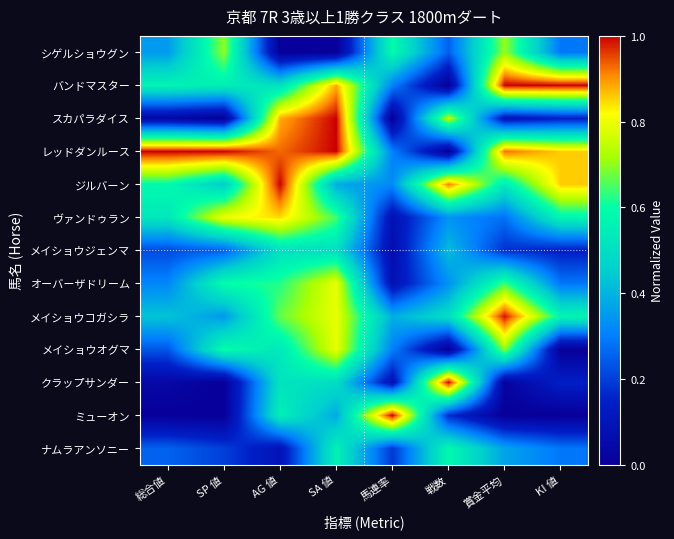

At which category does the chart reach its minimum across all series?

AG 値